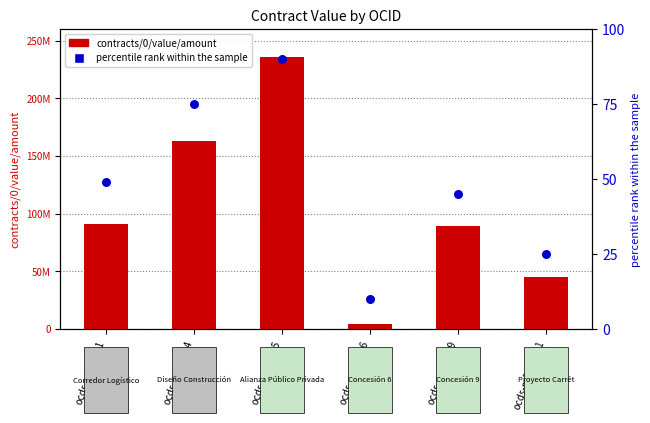

Which series reaches the minimum Y coordinate?

percentile rank within the sample